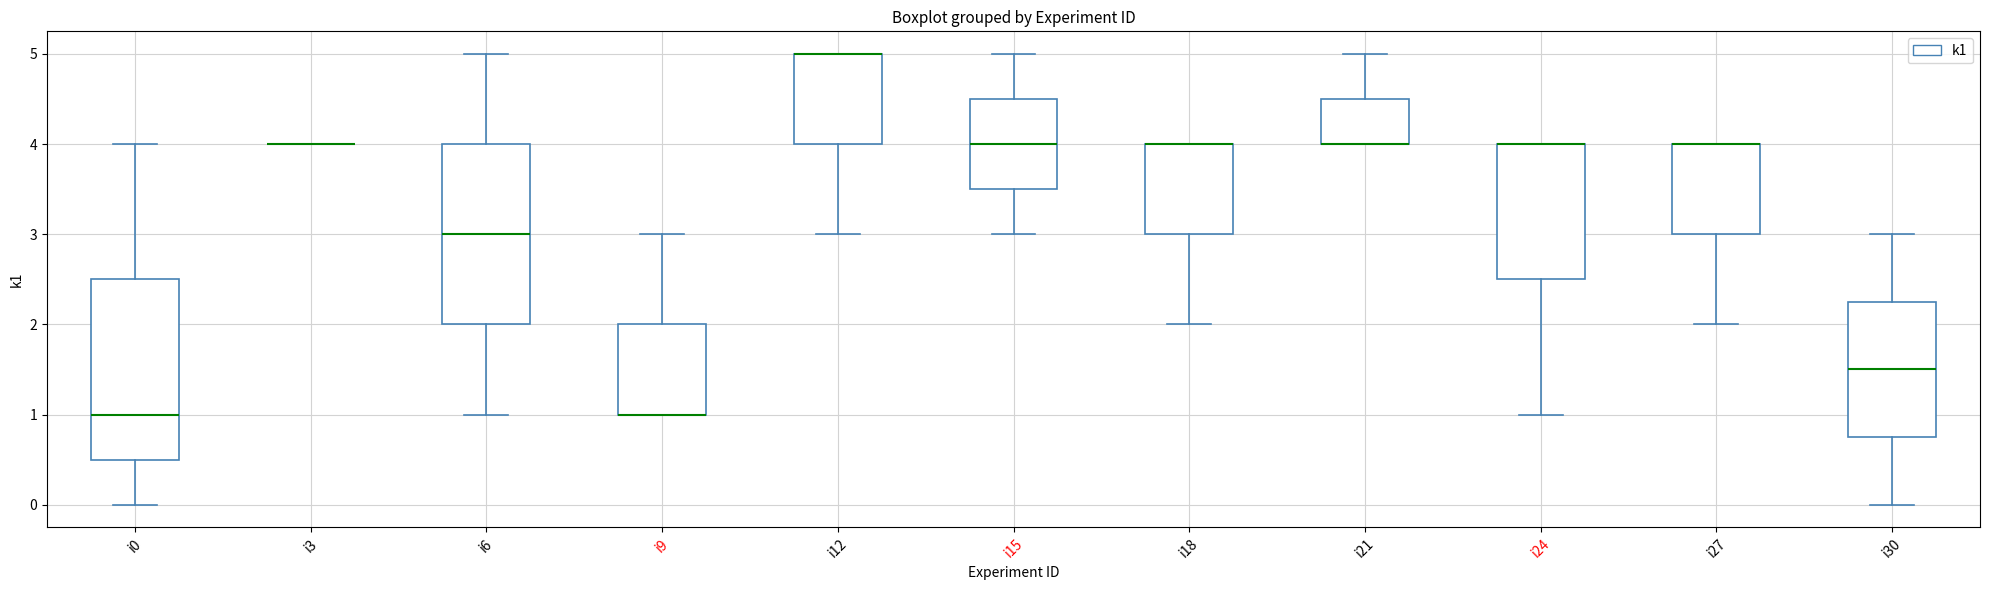

Where does the lower whisker of the box for i24 end on the y-axis? The values are not printed on the chart, so give them approximately, as read against the axis.

1.0